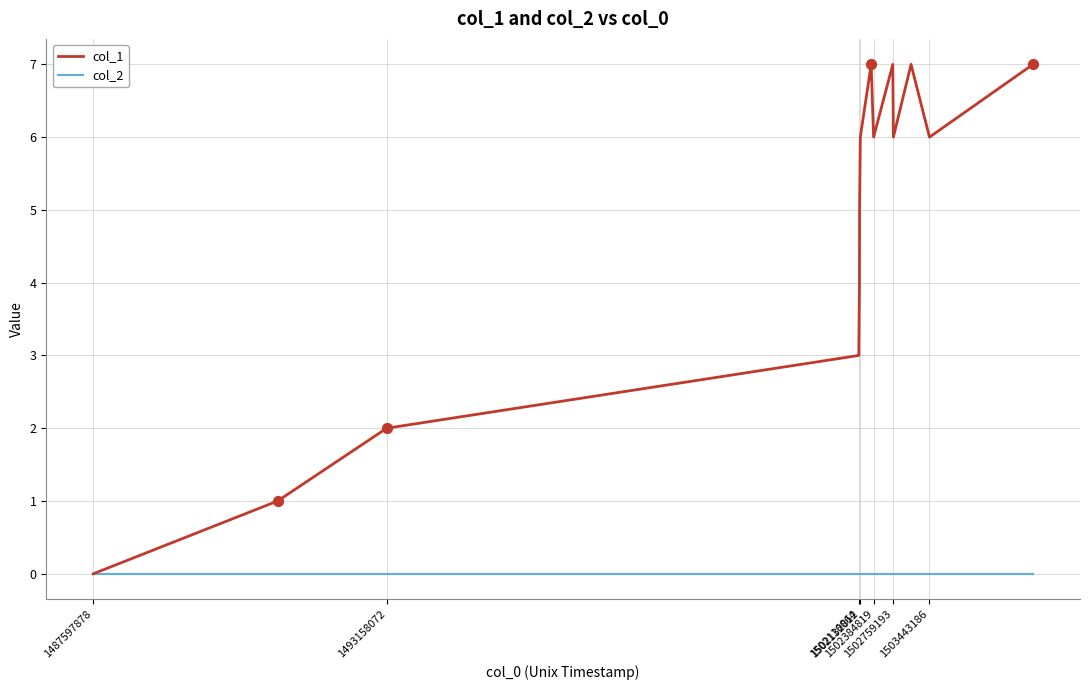

Which series has the widest spread of values?

col_1